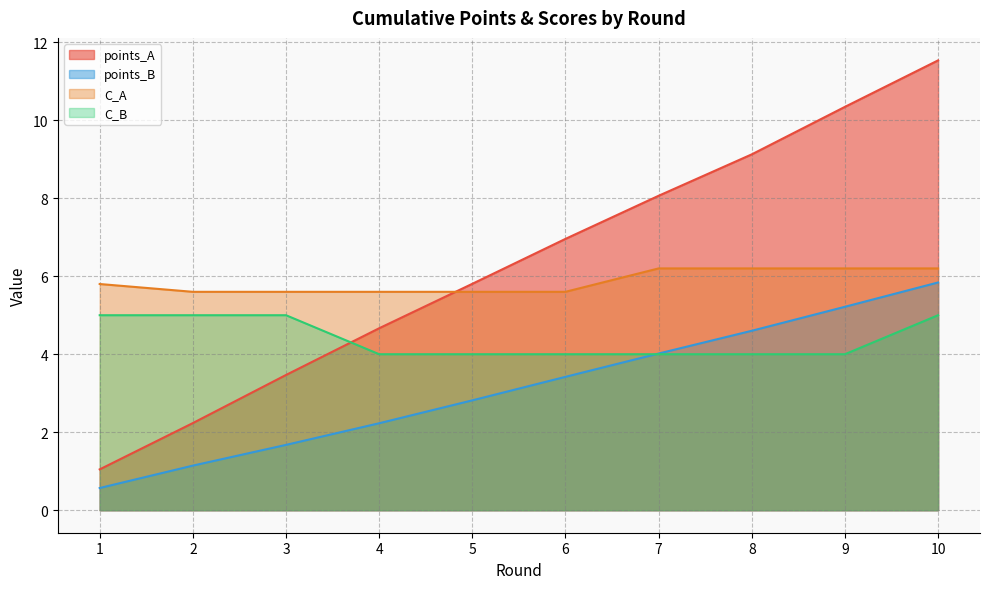

How many data points in points_B are above 3?

5